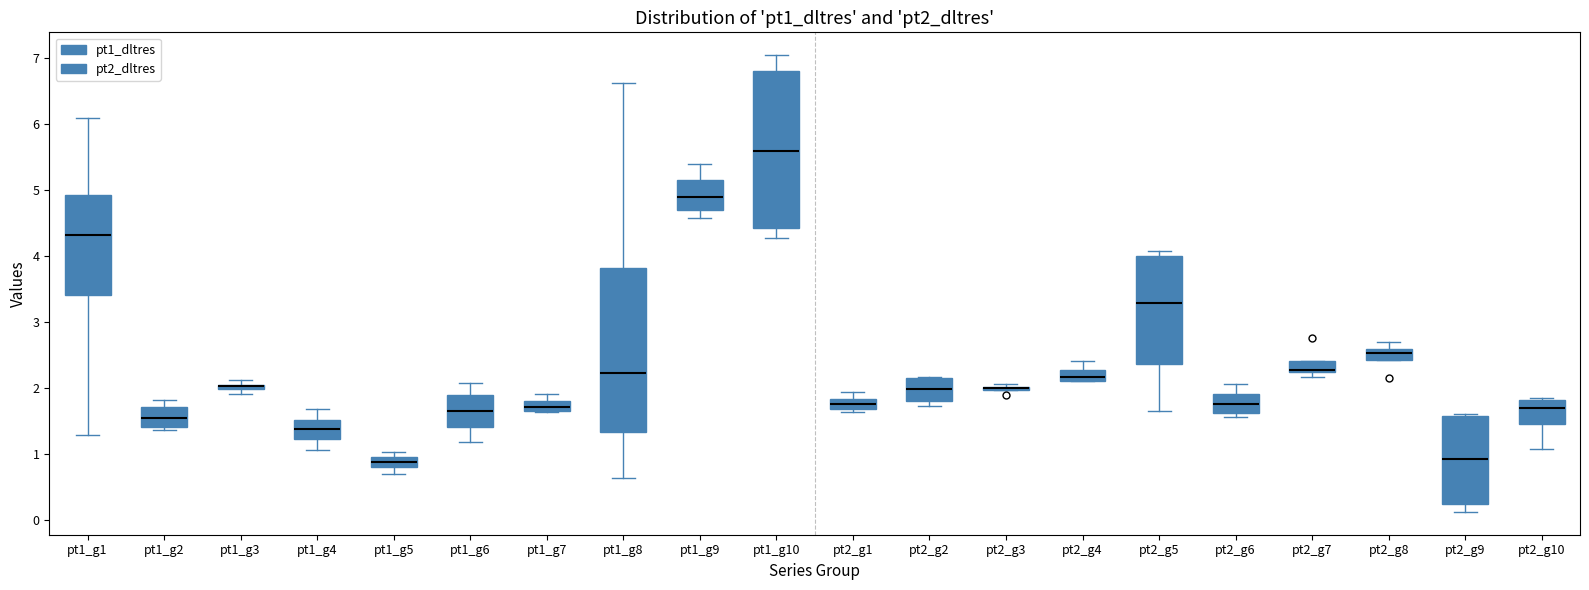

Where is the upper edge of the box for pt2_g1 on the y-axis? The values are not printed on the chart, so give them approximately, as read against the axis.

1.8